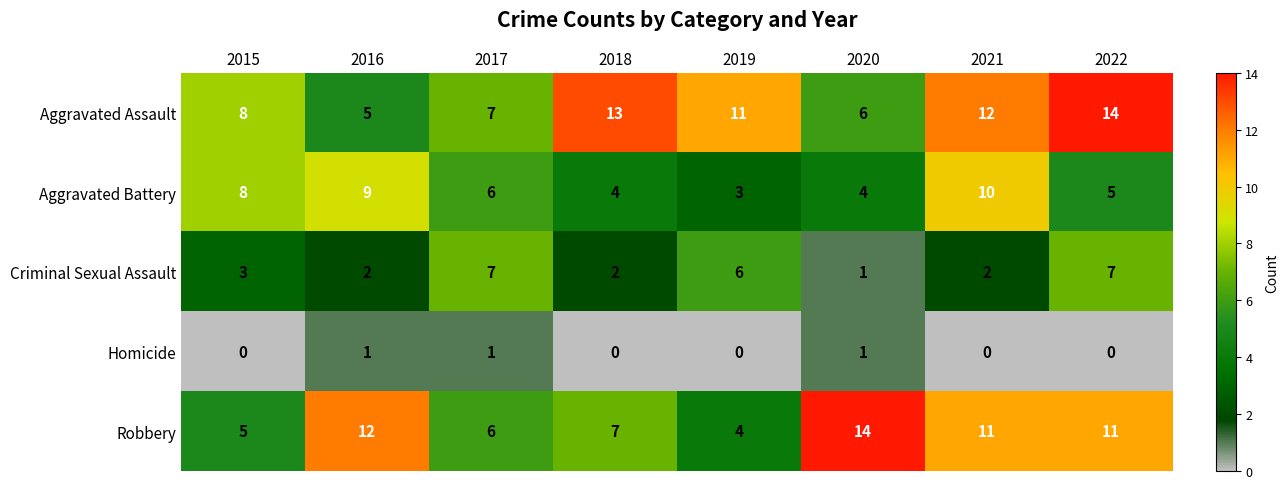

At which category is the sum across all series the highest?

2022